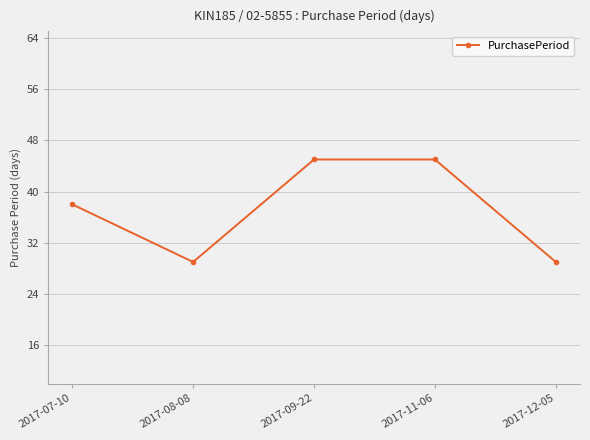

What is the difference between the maximum and minimum values?

16